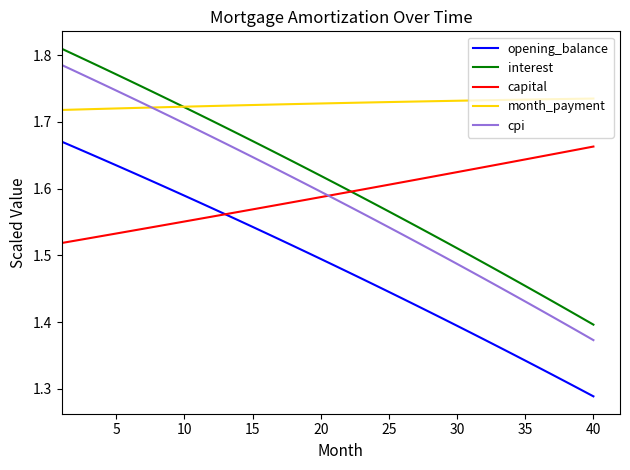

True or false: cpi and interest cross at least once.

False